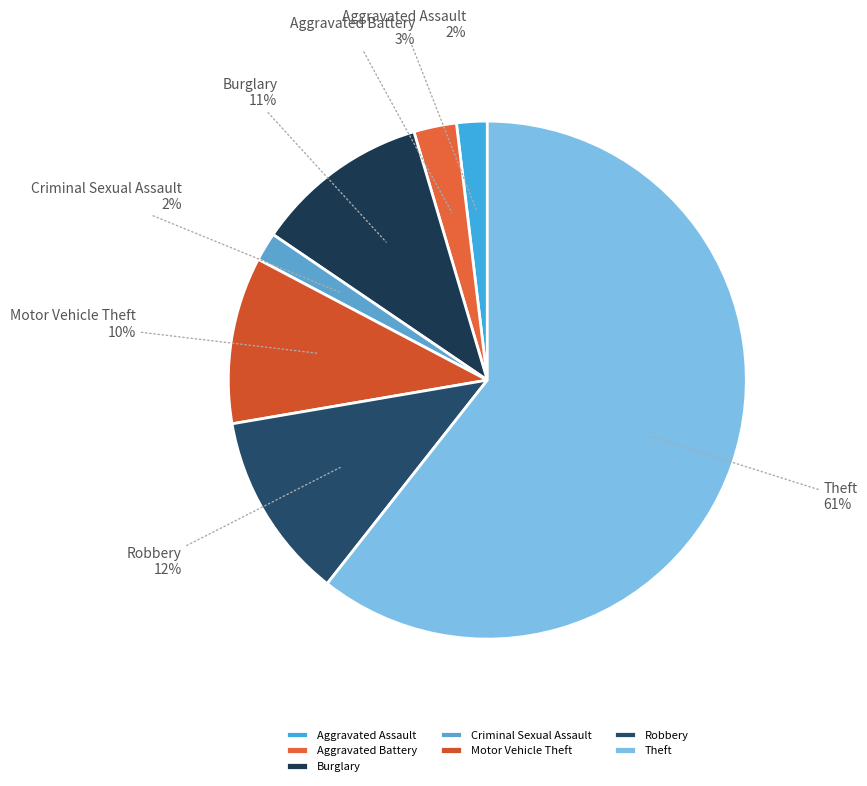

To the nearest percent, what is the difference between the Burglary and Theft slice percentages?

50%